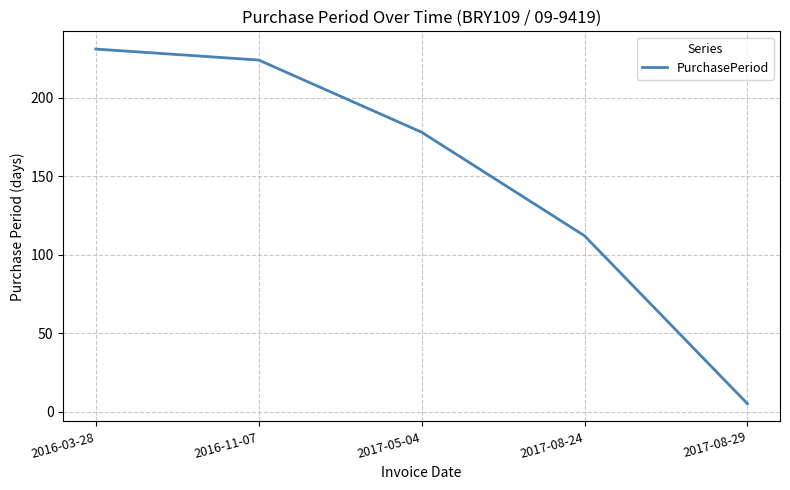

What is the minimum value shown in the chart?

5